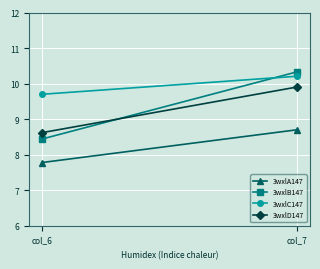

Reading left to right, transcribe all the data shown in this chart.

3wxlA147: col_6=7.8	col_7=8.7
3wxlB147: col_6=8.4	col_7=10.3
3wxlC147: col_6=9.7	col_7=10.2
3wxlD147: col_6=8.6	col_7=9.9